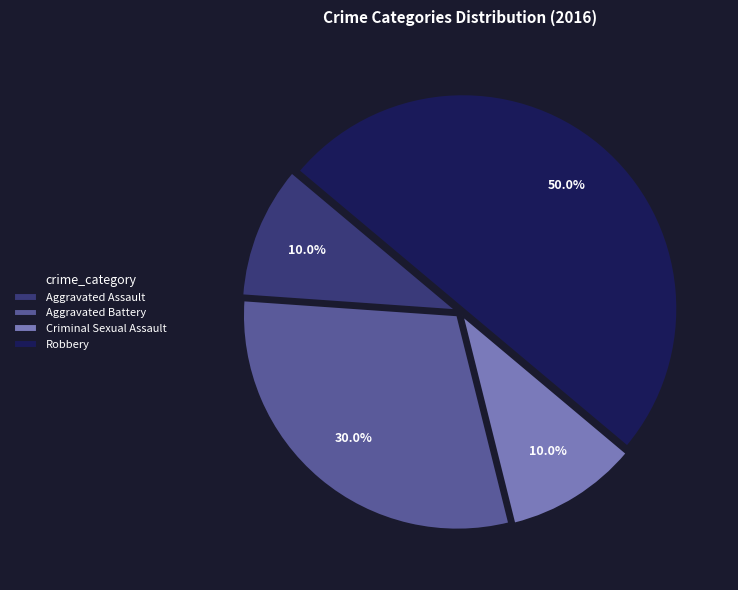

Do Robbery and Aggravated Assault together represent more than half of the pie?

Yes